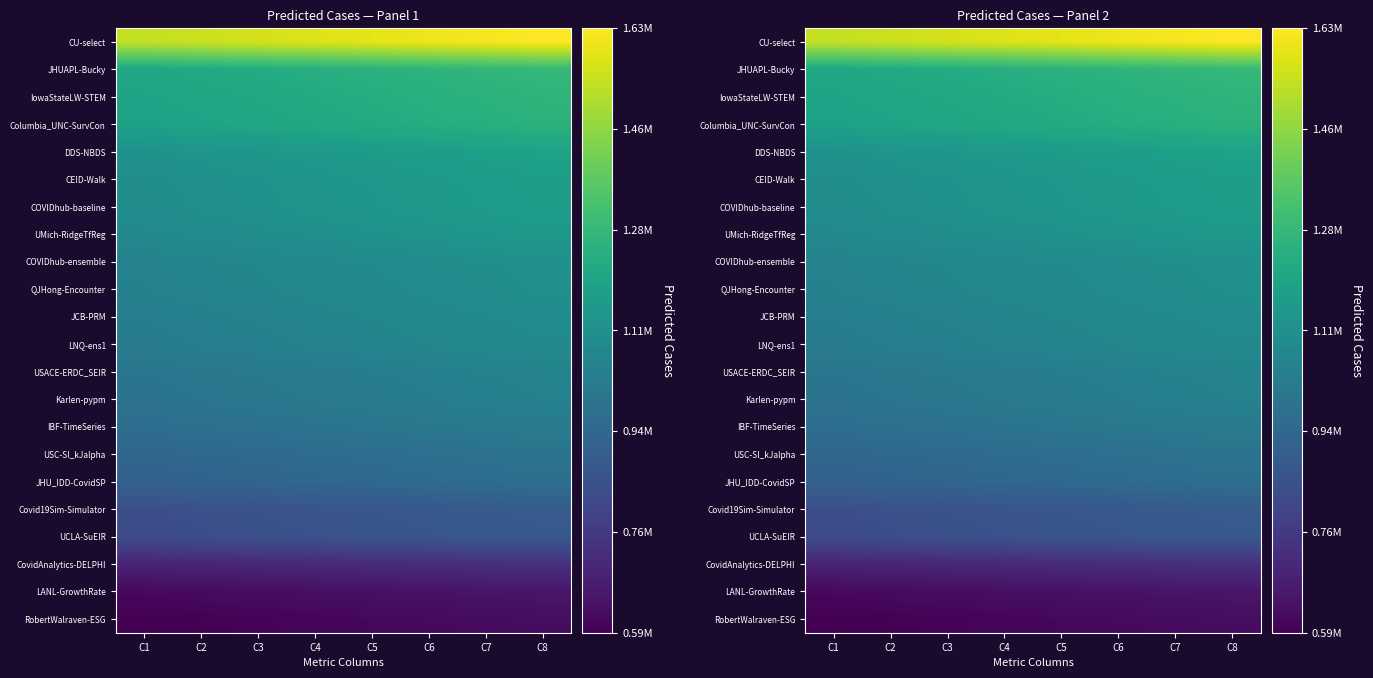

What is the total value across all series at C6?

23000671.0